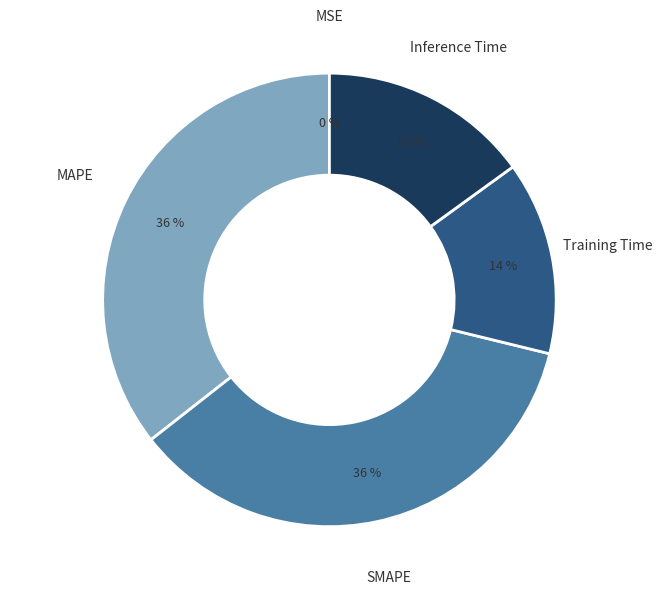

Is it true that SMAPE is 36% of the pie?

True